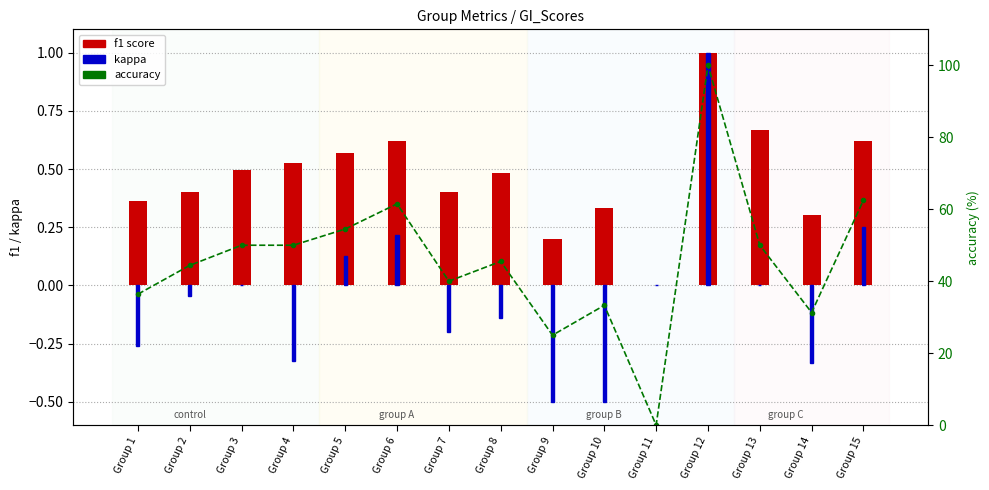

How many data points does each series have?

15